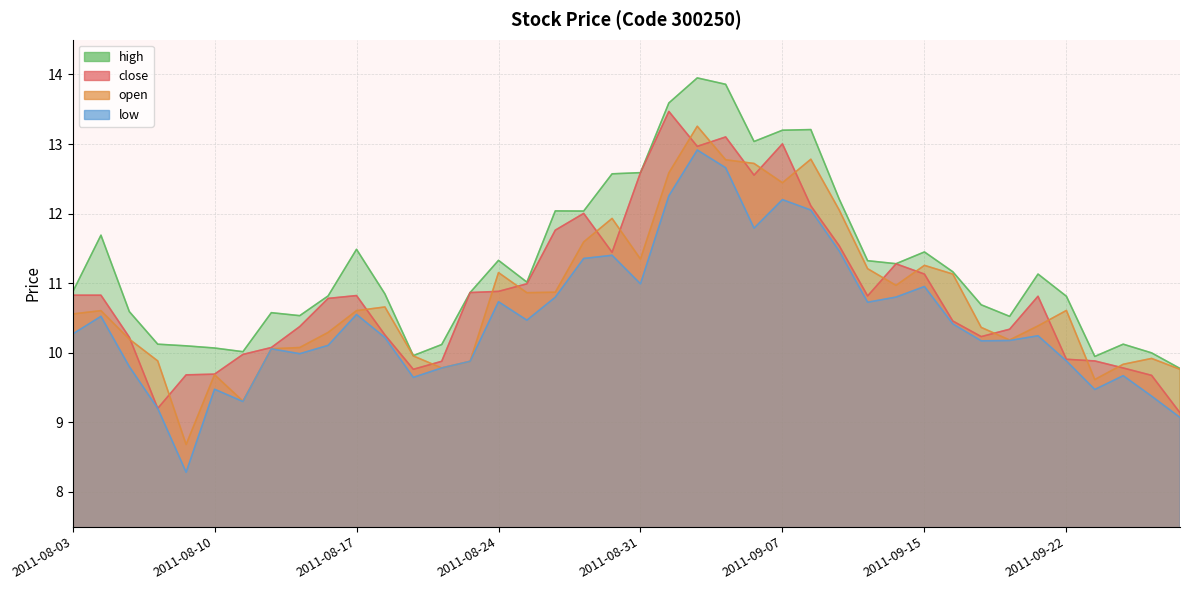

The close series shows 20.7 at 2011-09-07. True or false?

False